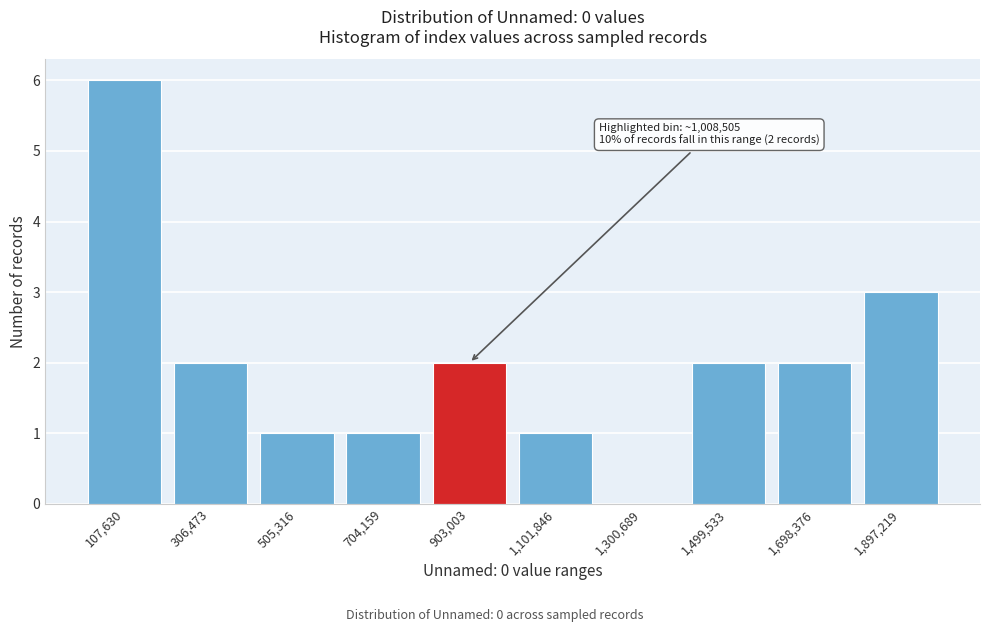

Reading right to left, transcribe all the data shown in this chart.

1,897,219=3	1,698,376=2	1,499,533=2	1,300,689=0	1,101,846=1	903,003=2	704,159=1	505,316=1	306,473=2	107,630=6